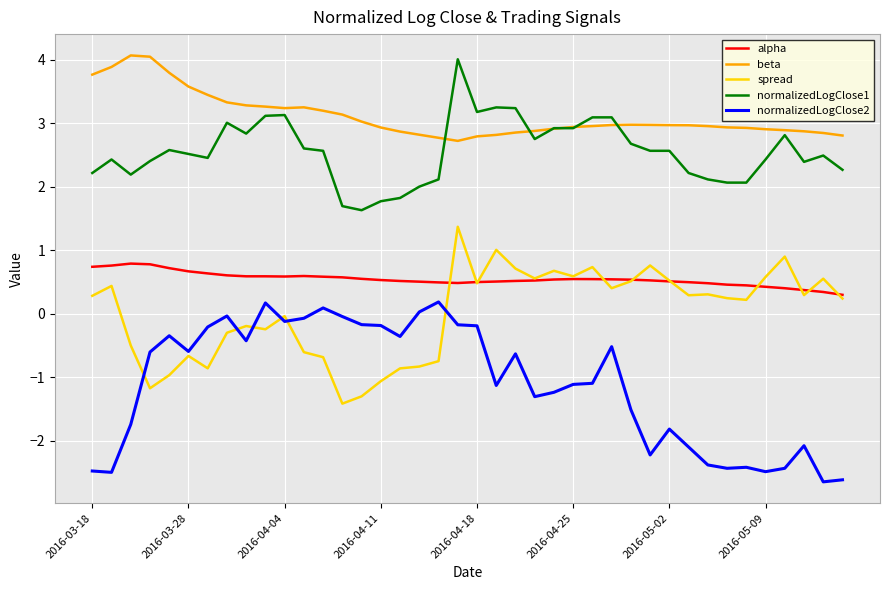

What is the maximum value shown in the chart?

4.1